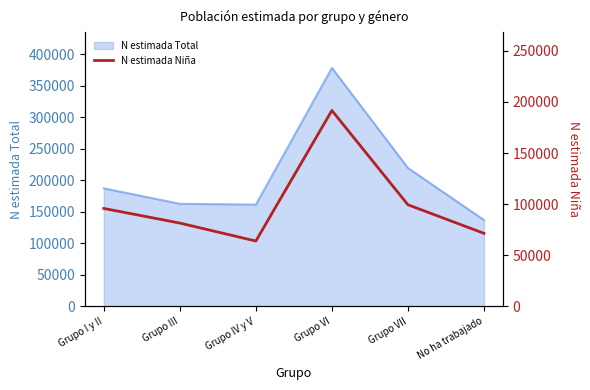

Rank the categories by value from lowest to highest.

Grupo IV y V, No ha trabajado, Grupo III, Grupo I y II, Grupo VII, Grupo VI